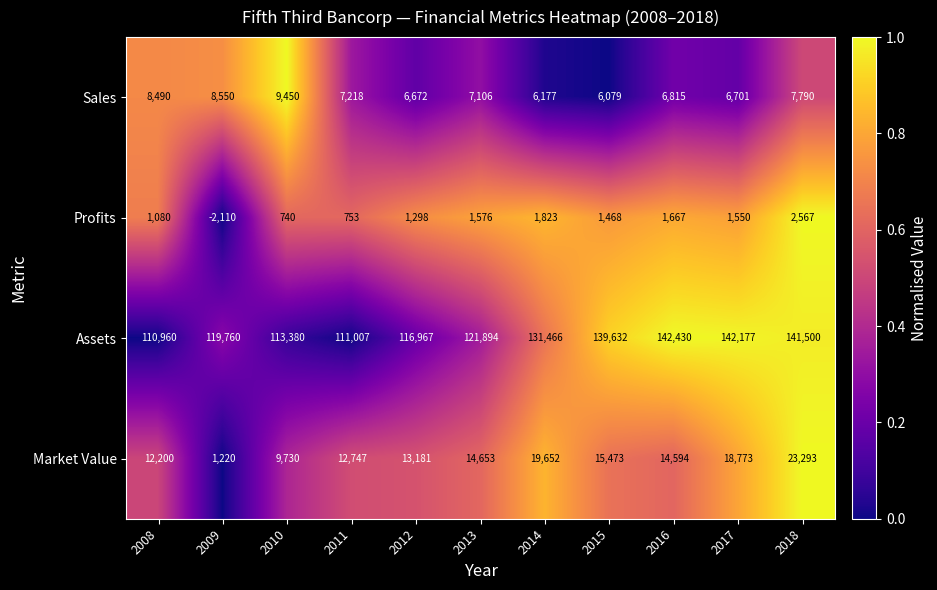

Which series has the widest spread of values?

Assets